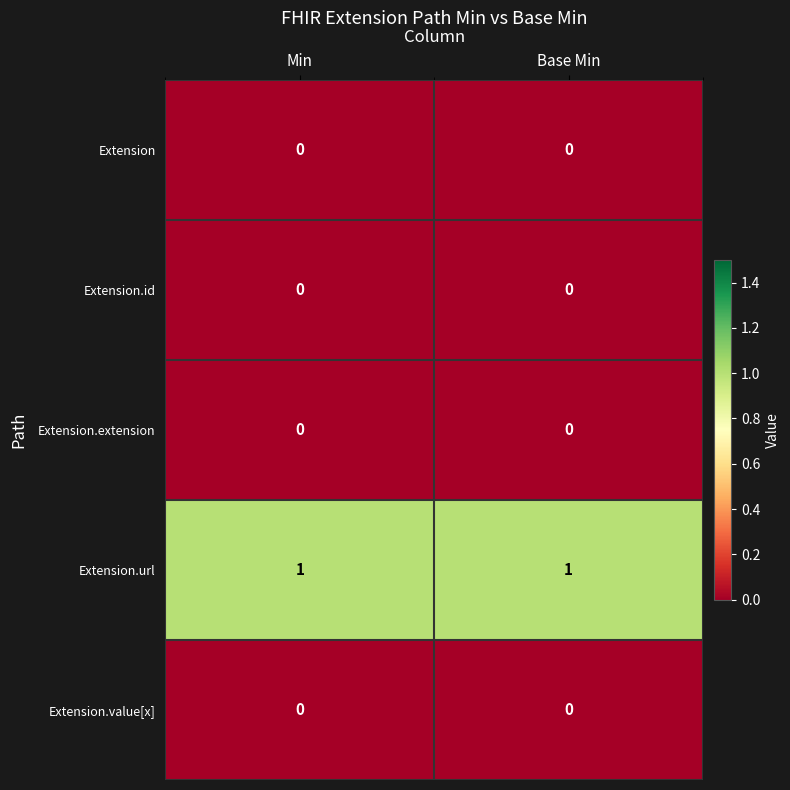

Reading left to right, what are all the values shown in this chart?

Extension: Min=0	Base Min=0
Extension.id: Min=0	Base Min=0
Extension.extension: Min=0	Base Min=0
Extension.url: Min=1	Base Min=1
Extension.value[x]: Min=0	Base Min=0